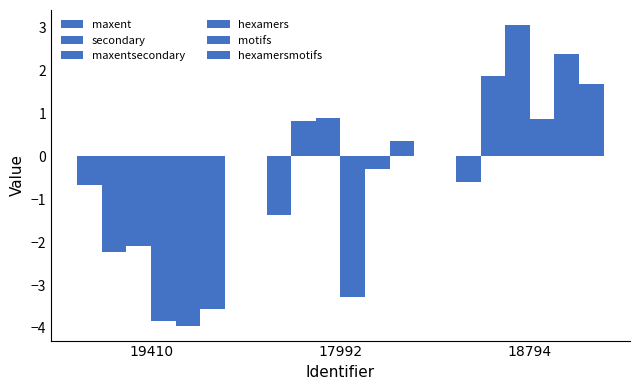

How many values in the secondary series are below 0?

1